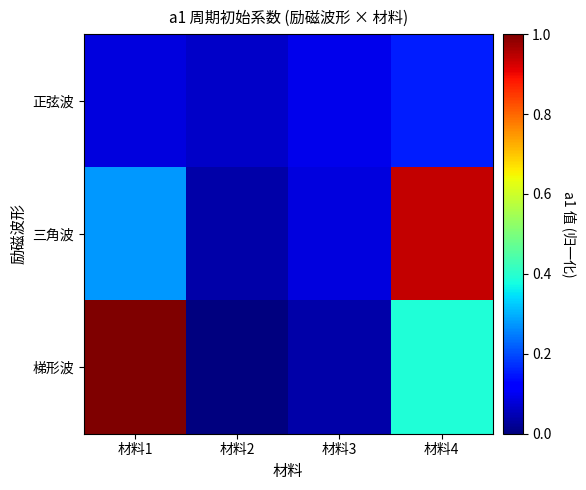

What is the maximum value shown in the chart?

76.0